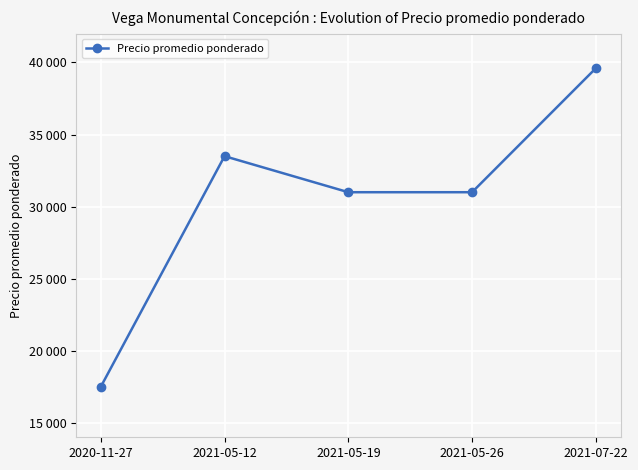

What is the sum of the values at 2020-11-27 and 2021-07-22?

57100